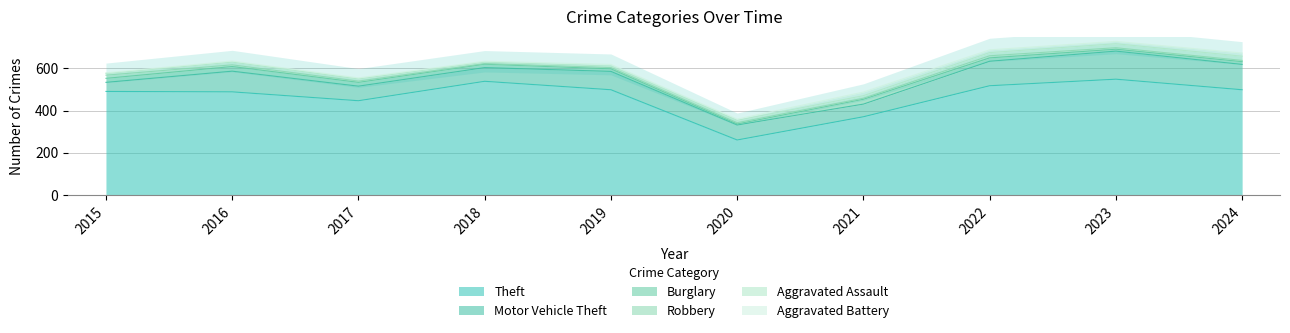

At which label is Aggravated Battery closest to 10?

2023